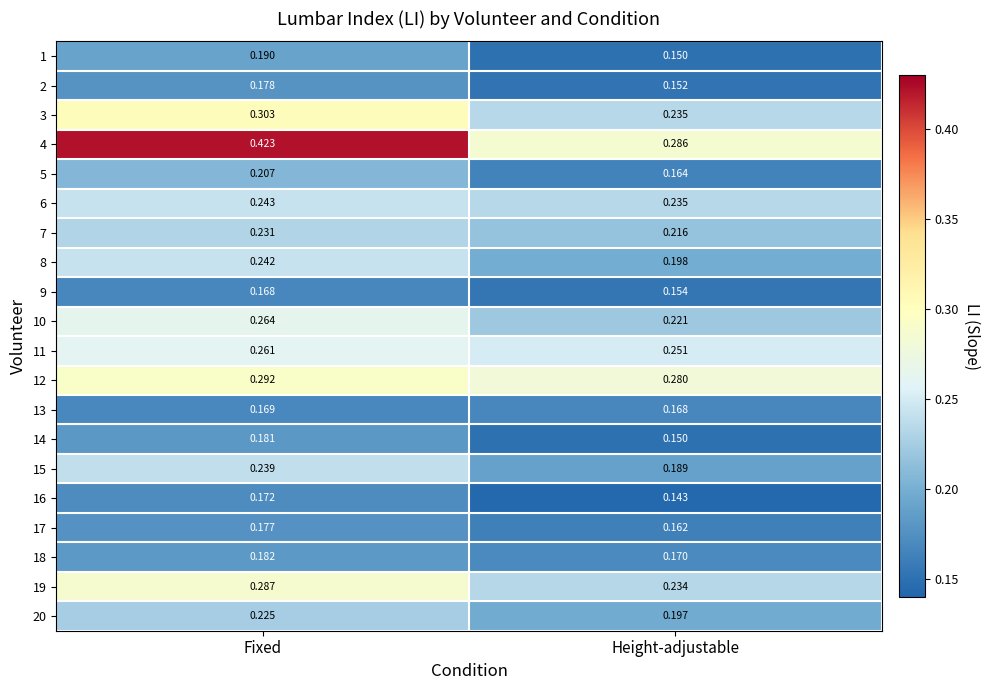

Rank the series by their maximum value, from highest to lowest.

4, 3, 12, 19, 10, 11, 6, 8, 15, 7, 20, 5, 1, 18, 14, 2, 17, 16, 13, 9